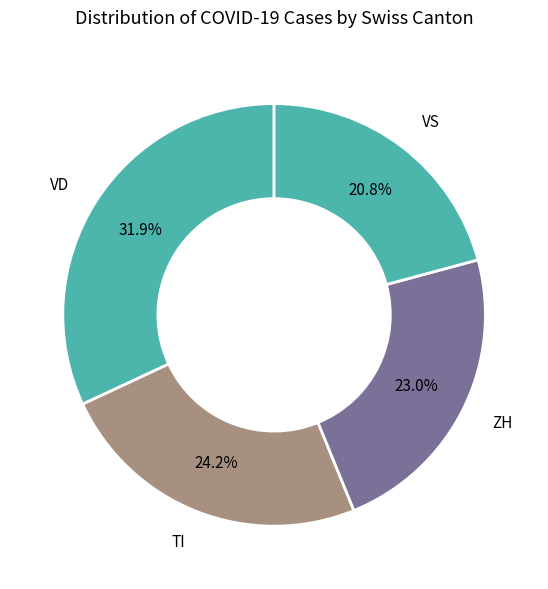

Is it true that VD is 1% of the pie?

False